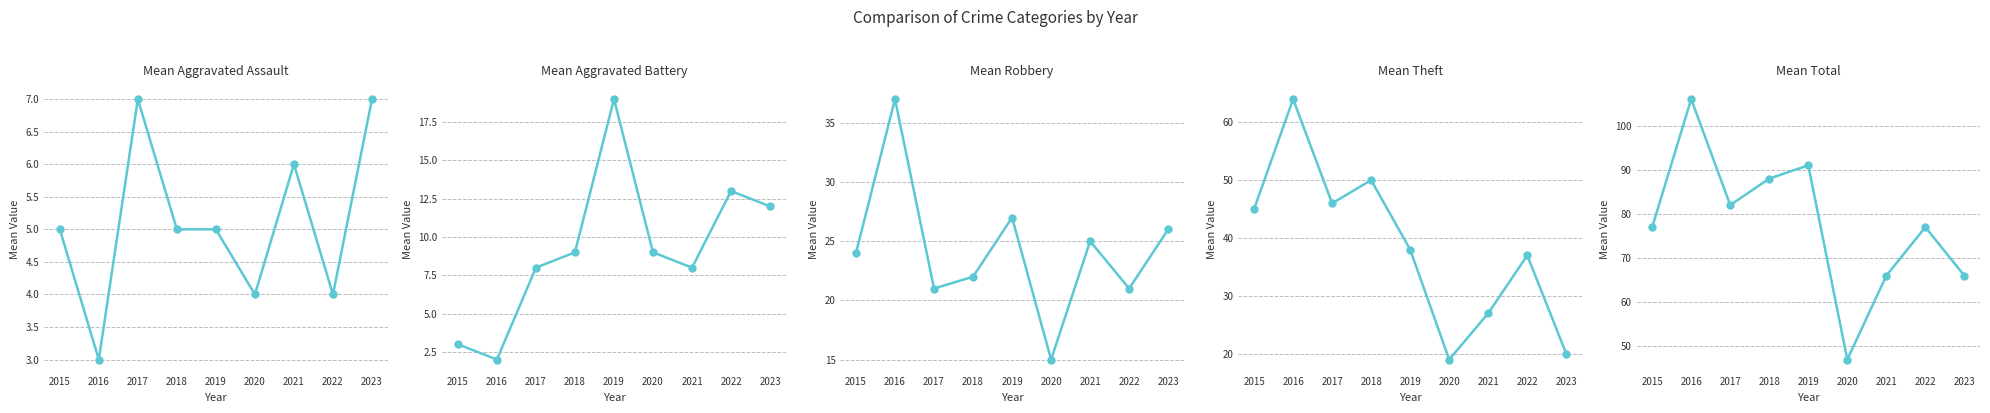

What is the value of the Aggravated Assault point at the 2nd from the left?

3